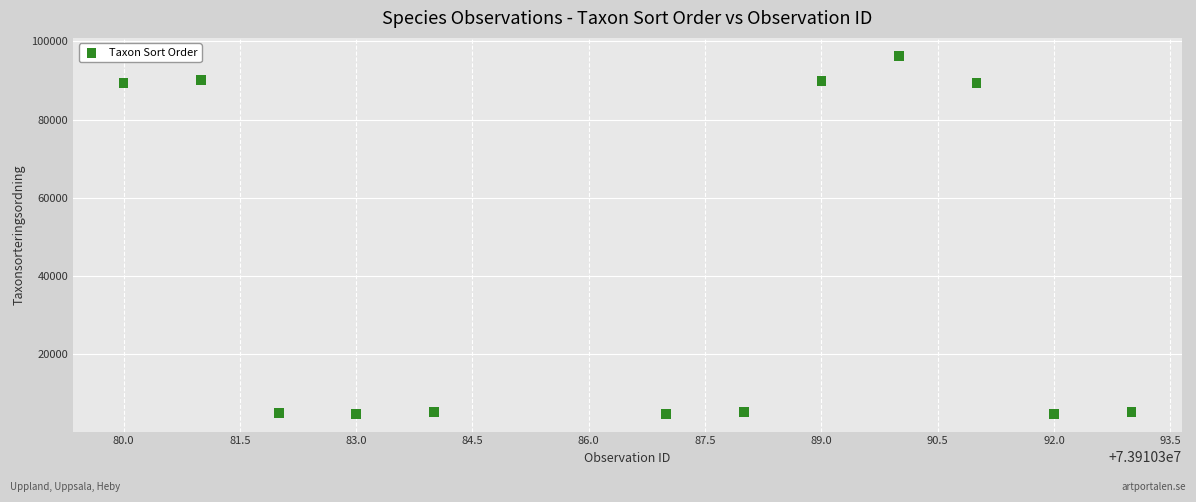

What is the average X value?

73910387